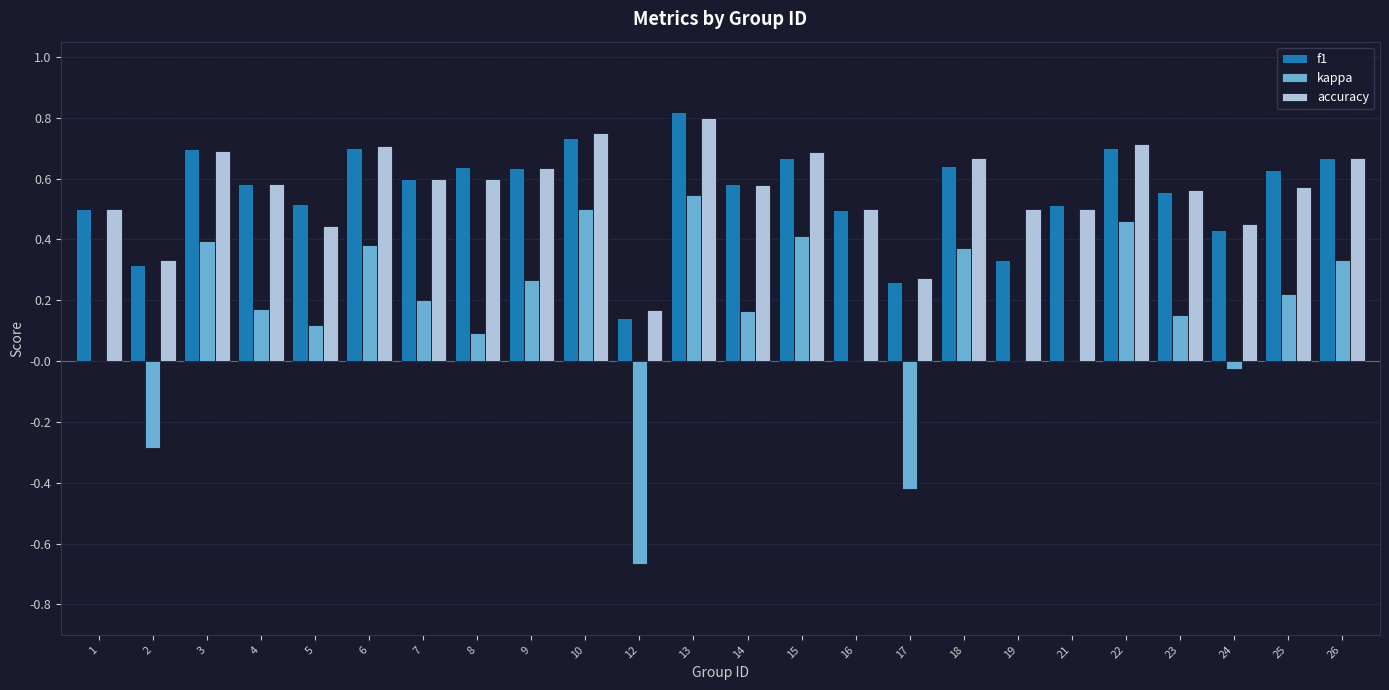

Is it true that accuracy equals 0.3 at 16?

False